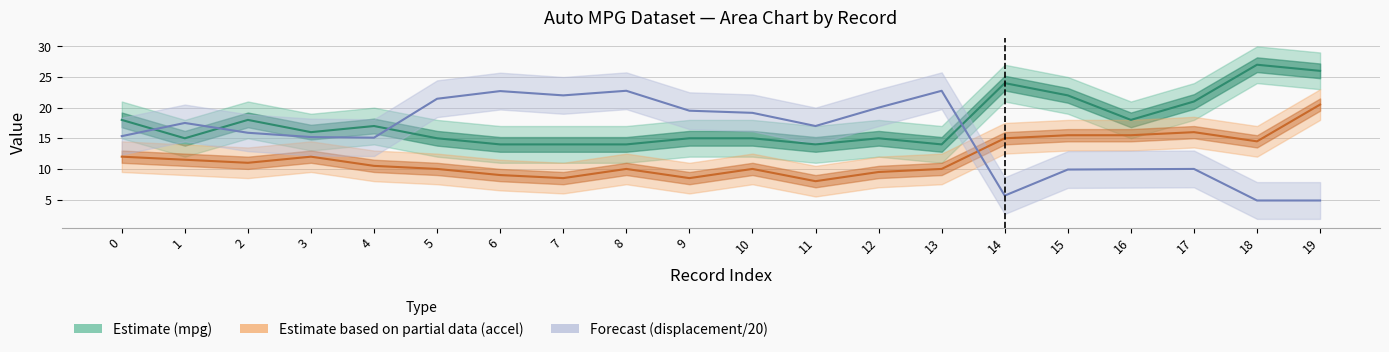

At 8, list the series in order from smallest to largest.

acceleration, mpg, displacement